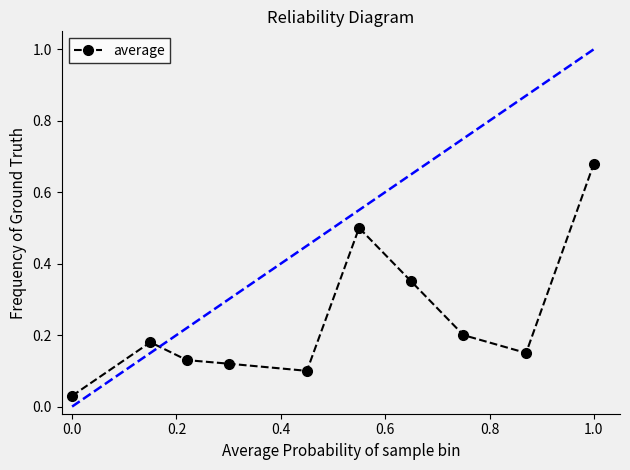

What is the difference between the maximum and second lowest values?

0.6